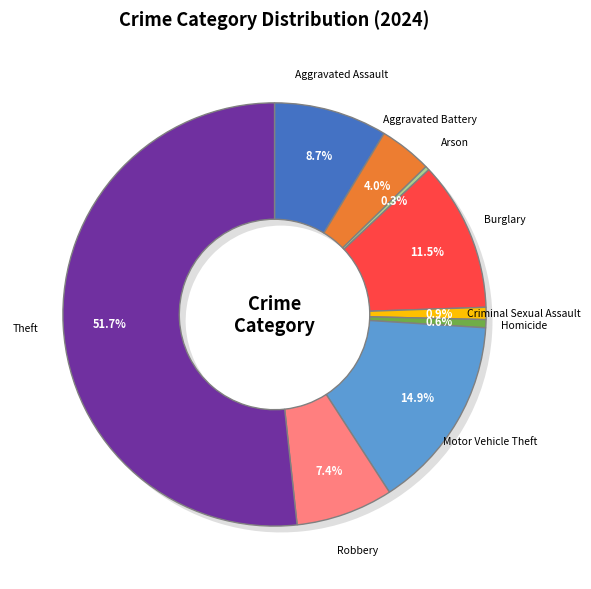

What is the ratio of the value at Aggravated Assault to the value at Motor Vehicle Theft?

0.6